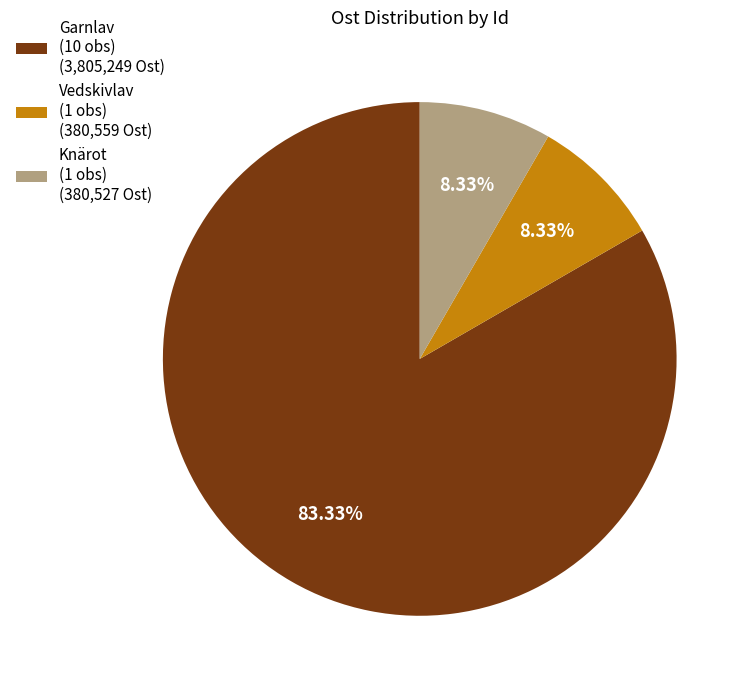

To the nearest percent, what is the average slice percentage?

33%